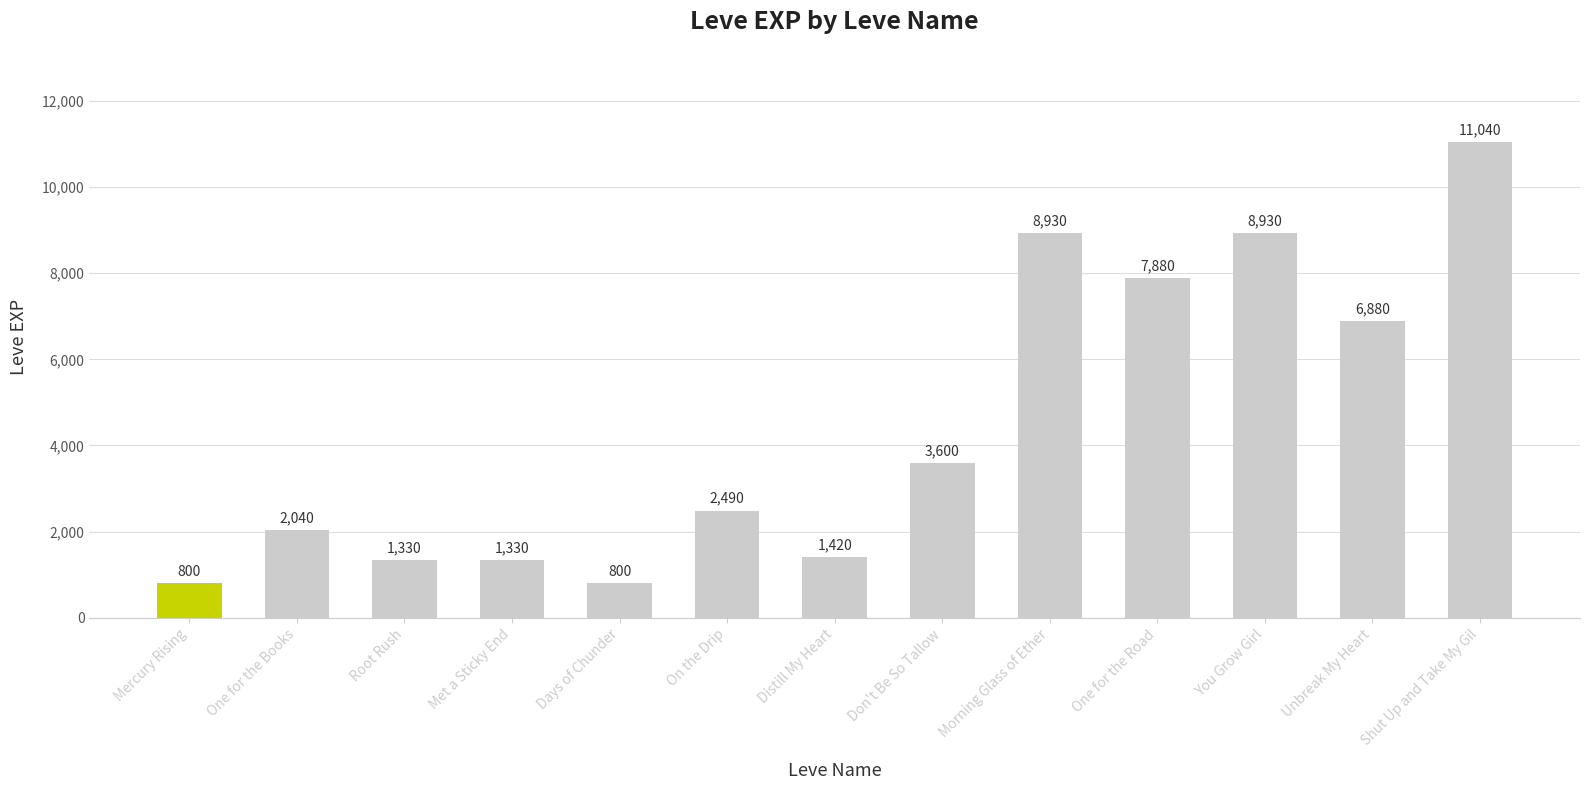

What is the maximum value shown in the chart?

11040